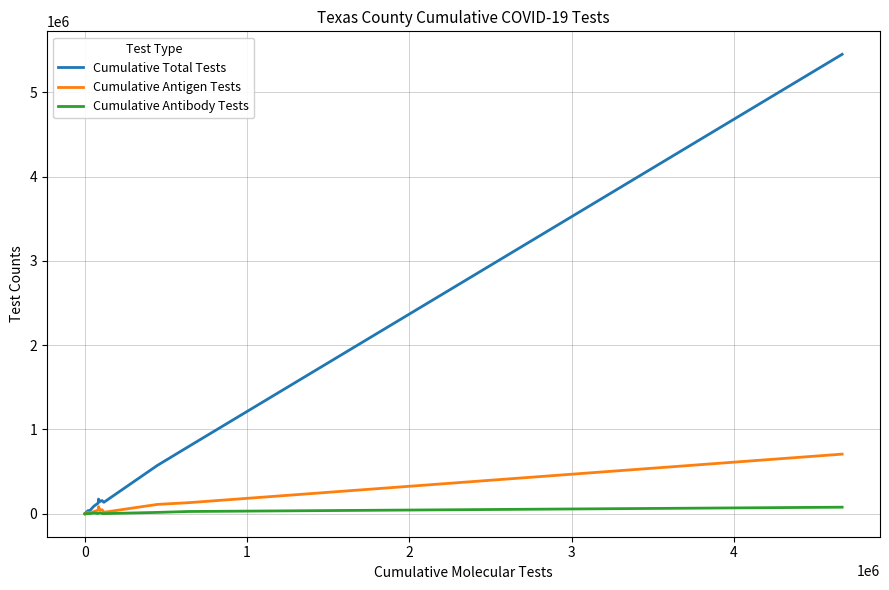

List the series in order of their peak value, lowest first.

Cumulative Antibody Tests, Cumulative Antigen Tests, Cumulative Total Tests